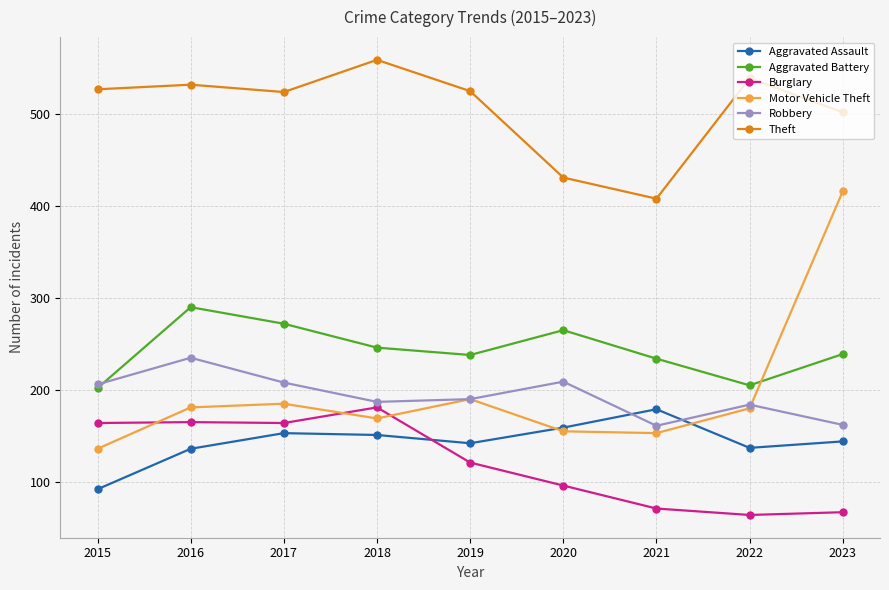

What is the difference between the highest and lowest values at 2017?

371